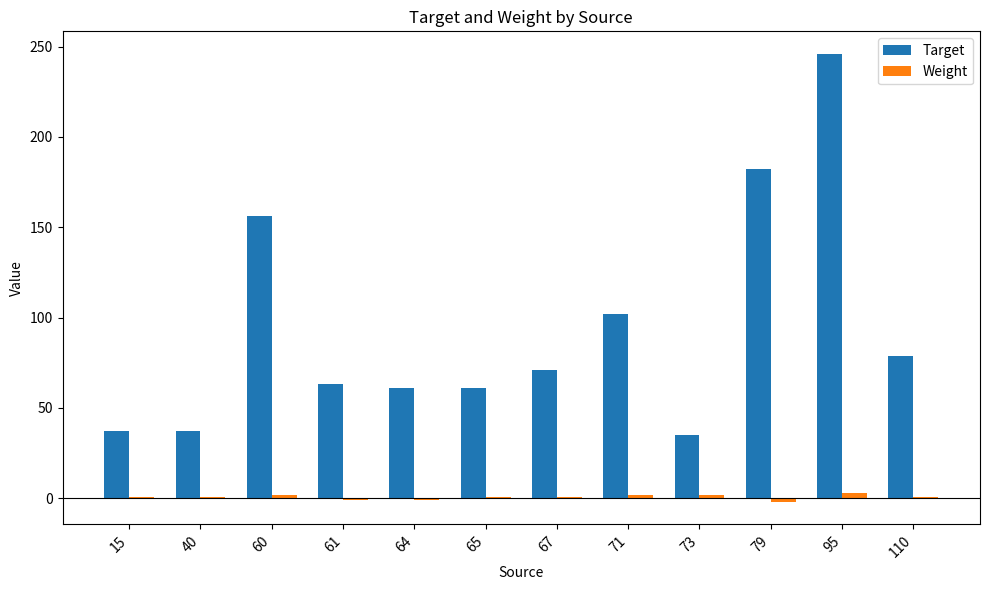

Between 65 and 71, which series saw the biggest shift?

Target